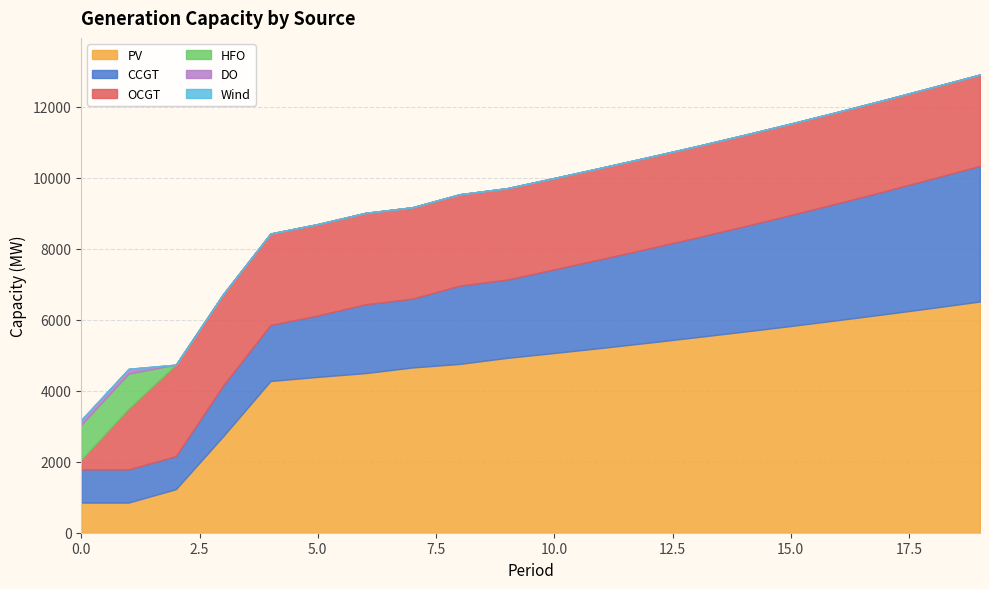

Reading left to right, what are all the values shown in this chart?

PV: 850	850	1227	2719	4275	4391	4496	4656	4756	4926	5064	5207	5355	5508	5664	5824	5990	6159	6334	6515
CCGT: 933	933	933	1429	1579	1729	1938	1938	2205	2205	2355	2505	2655	2805	2964	3128	3295	3468	3645	3818
OCGT: 276	1714	2575	2575	2575	2575	2575	2575	2575	2575	2575	2575	2575	2575	2575	2575	2575	2575	2575	2575
HFO: 985	985	0	0	0	0	0	0	0	0	0	0	0	0	0	0	0	0	0	0
DO: 136	136	0	0	0	0	0	0	0	0	0	0	0	0	0	0	0	0	0	0
Wind: 0	0	0	0	0	0	0	0	0	0	0	0	0	0	0	0	0	0	0	0